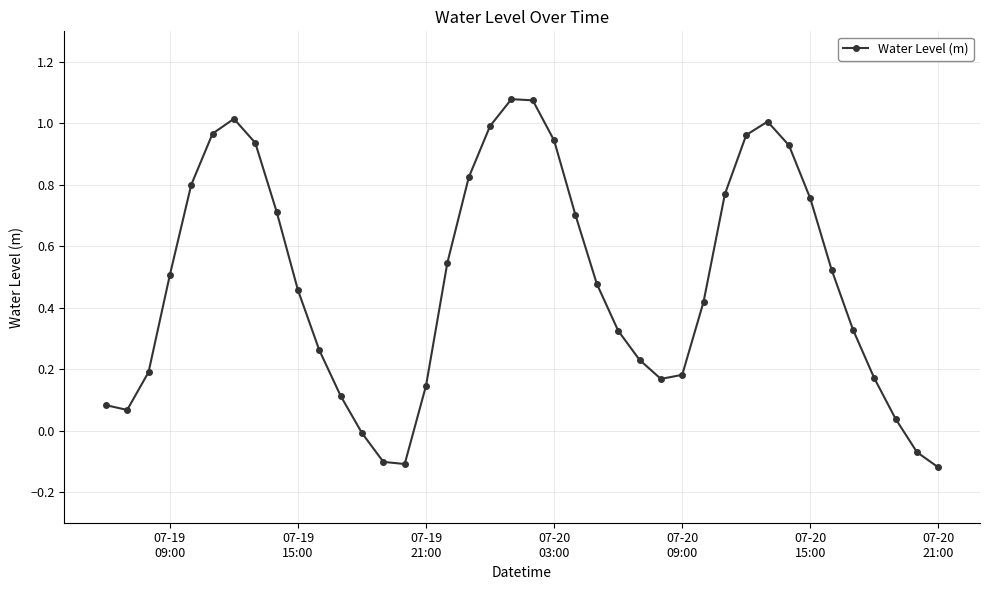

What is the difference between the maximum and second lowest values?

1.2